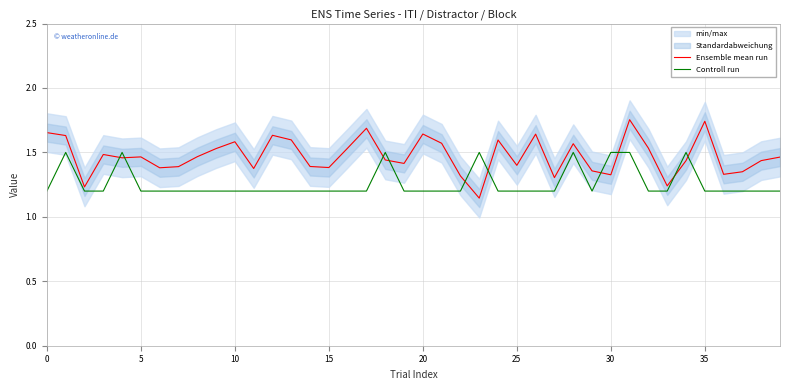

How many times do Ensemble mean run and Controll run cross each other?

10